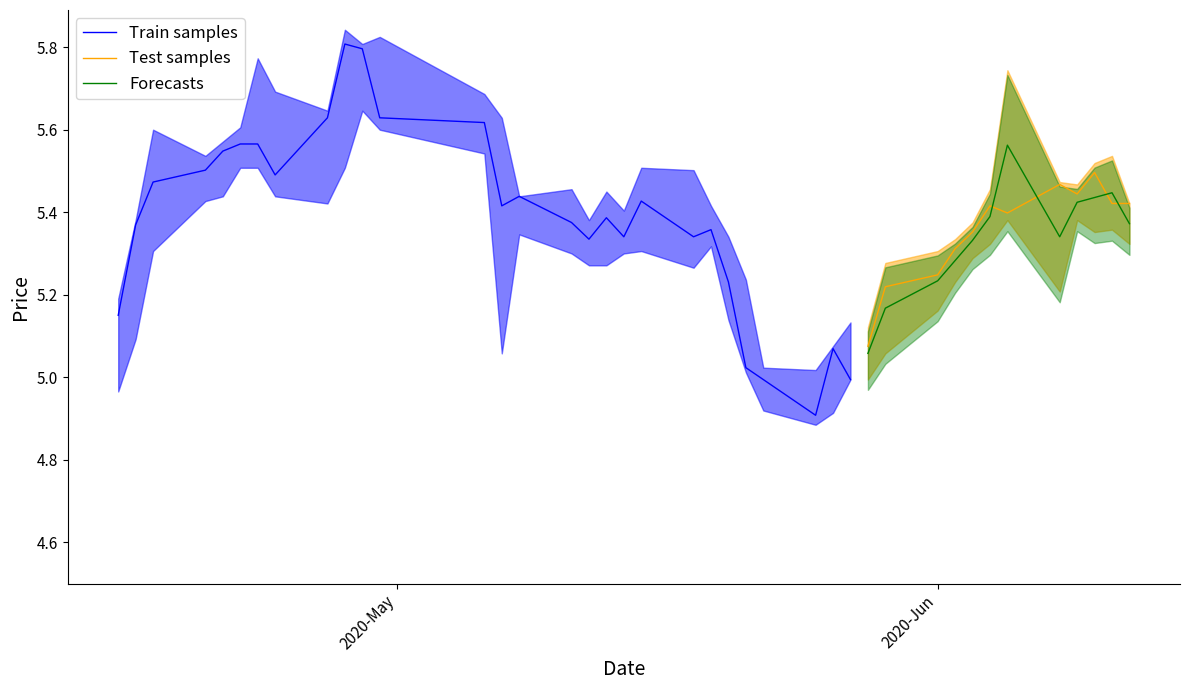

What is the difference between the low values at 23 and 39?

0.3